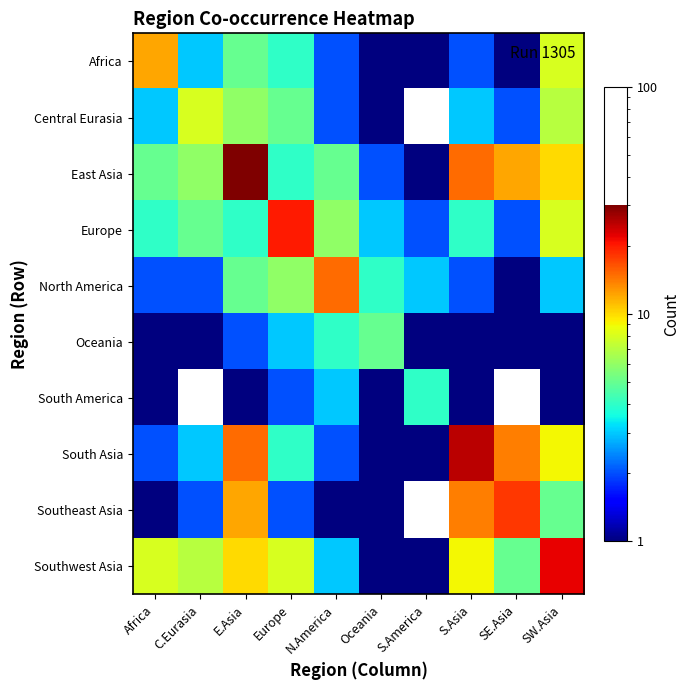

Rank the series by their maximum value, from highest to lowest.

East Asia, South Asia, Southwest Asia, Europe, Southeast Asia, North America, Africa, Central Eurasia, Oceania, South America